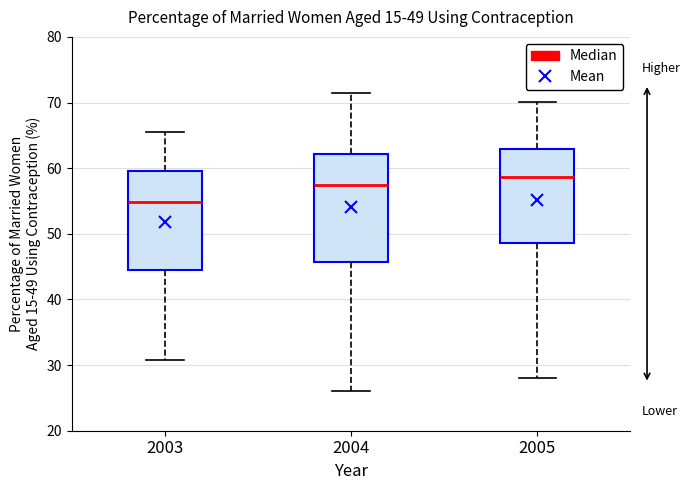

Which box's median line is the lowest?

2003